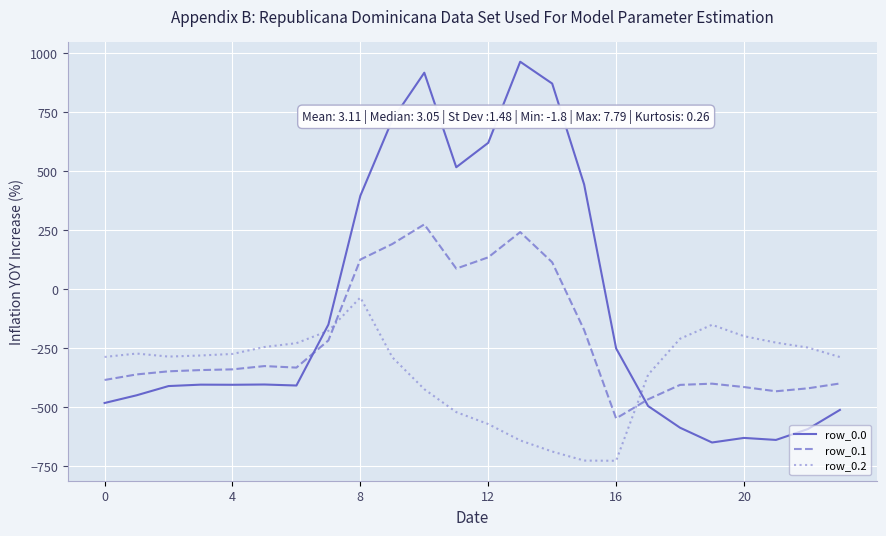

Rank the series by their maximum value, from lowest to highest.

row_0.2, row_0.1, row_0.0